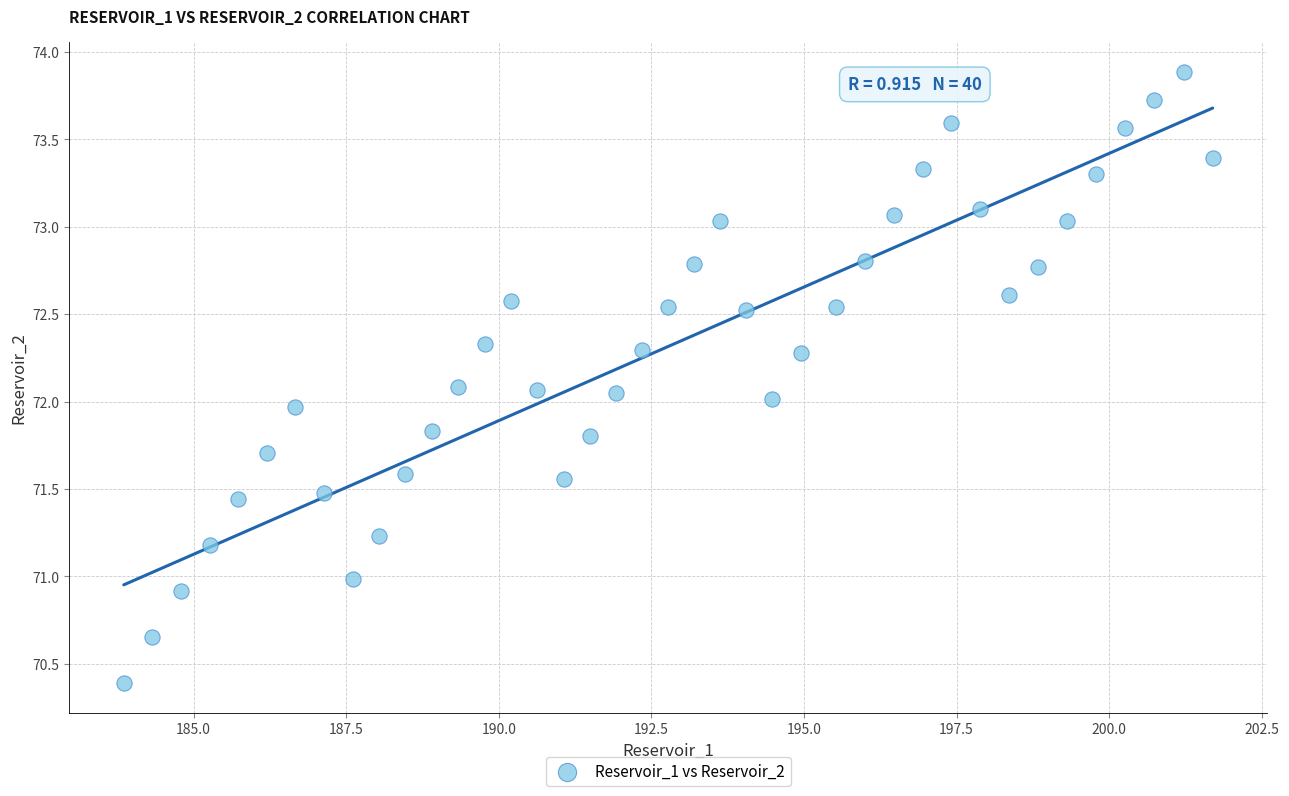

What is the range of X values (max minus min)?

17.8